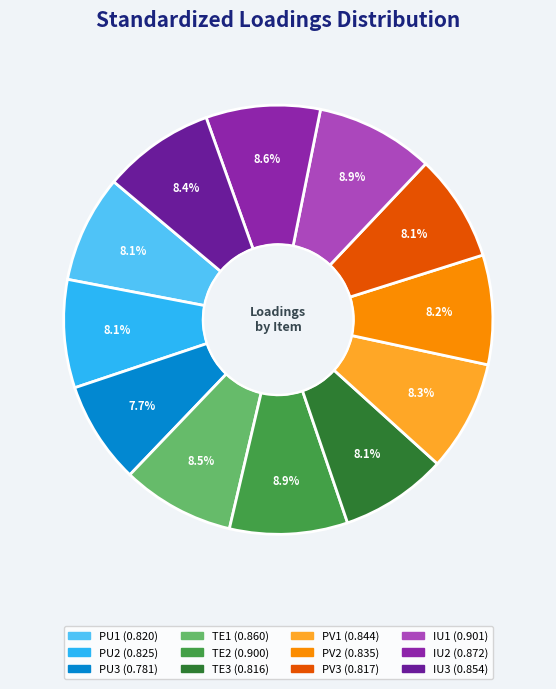

Does any single category account for the majority?

No